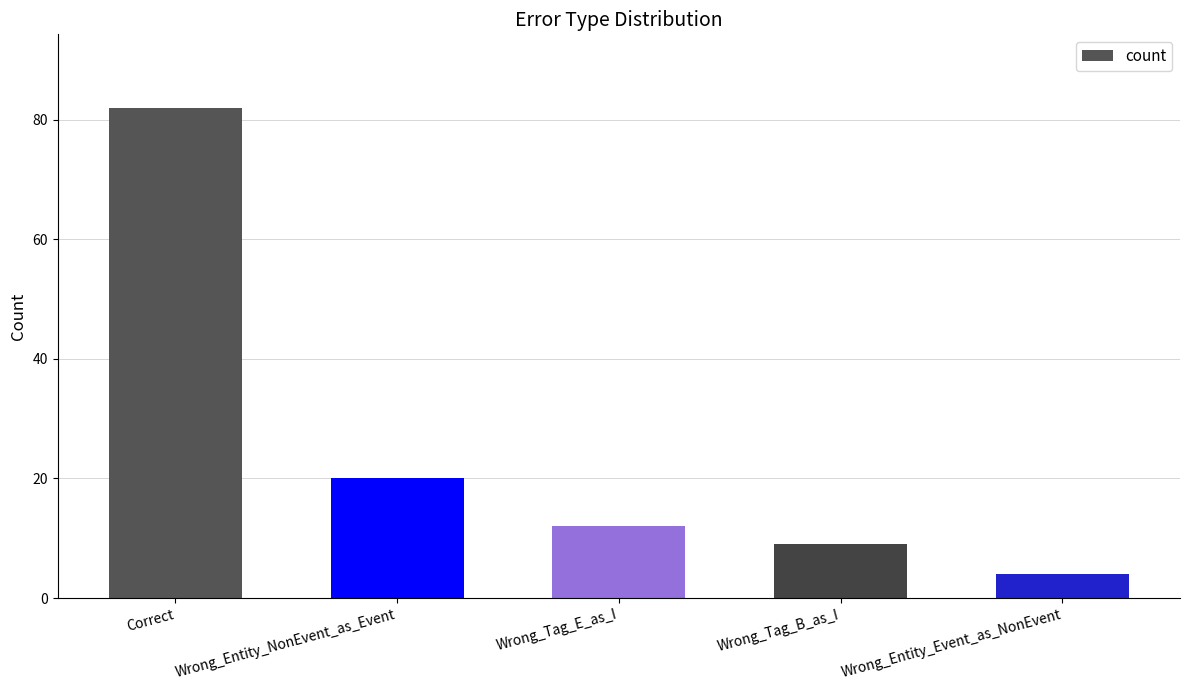

Rank the categories by value from lowest to highest.

Wrong_Entity_Event_as_NonEvent, Wrong_Tag_B_as_I, Wrong_Tag_E_as_I, Wrong_Entity_NonEvent_as_Event, Correct